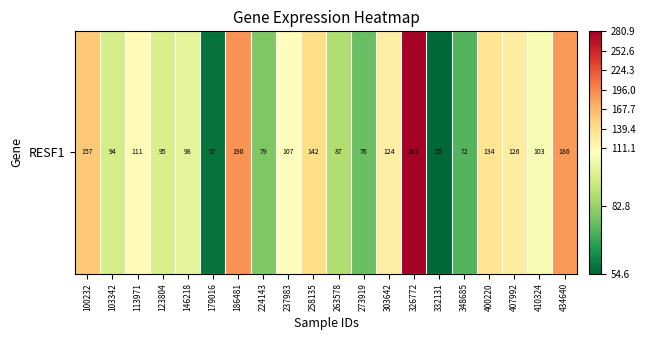

Which label corresponds to the largest value in the chart?

326772